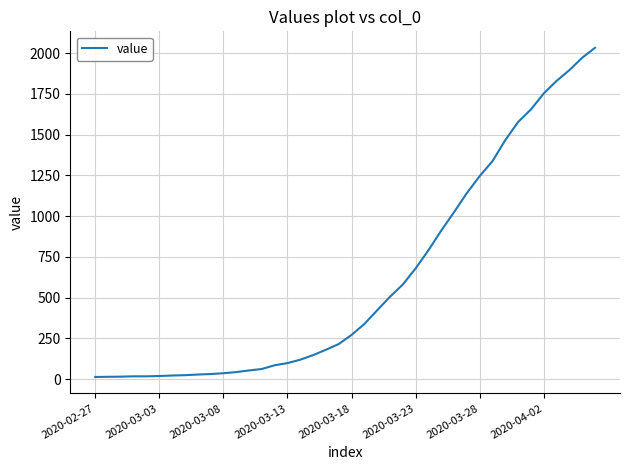

Does the chart have visible grid lines?

Yes